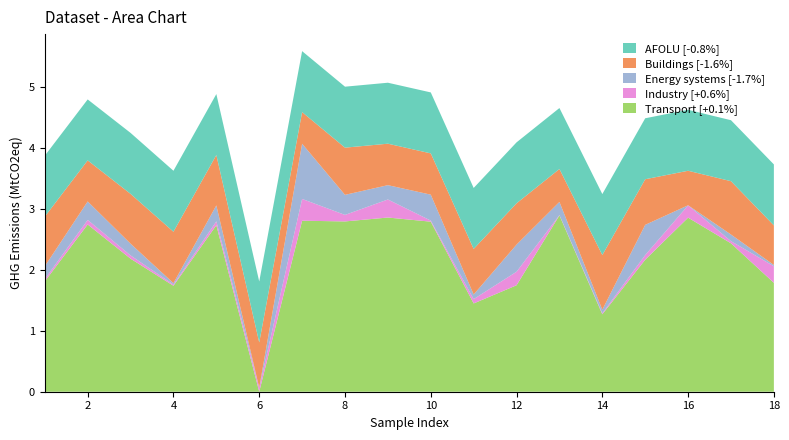

Reading left to right, what are all the values shown in this chart?

Transport [+0.1%]: 1.8	2.7	2.2	1.7	2.7	0.0	2.8	2.8	2.9	2.8	1.4	1.7	2.9	1.3	2.2	2.9	2.4	1.8
Industry [+0.6%]: 0.0	0.1	0.1	0.0	0.1	0.1	0.4	0.1	0.3	0.0	0.1	0.2	0.0	0.0	0.1	0.2	0.0	0.3
Energy systems [-1.7%]: 0.2	0.3	0.2	0.0	0.3	0.0	0.9	0.3	0.2	0.4	0.1	0.4	0.2	0.1	0.5	0.0	0.1	0.0
Buildings [-1.6%]: 0.8	0.7	0.8	0.8	0.8	0.7	0.5	0.8	0.7	0.7	0.7	0.7	0.5	0.9	0.7	0.6	0.9	0.6
AFOLU [-0.8%]: 1.0	1.0	1.0	1.0	1.0	1.0	1.0	1.0	1.0	1.0	1.0	1.0	1.0	1.0	1.0	1.0	1.0	1.0